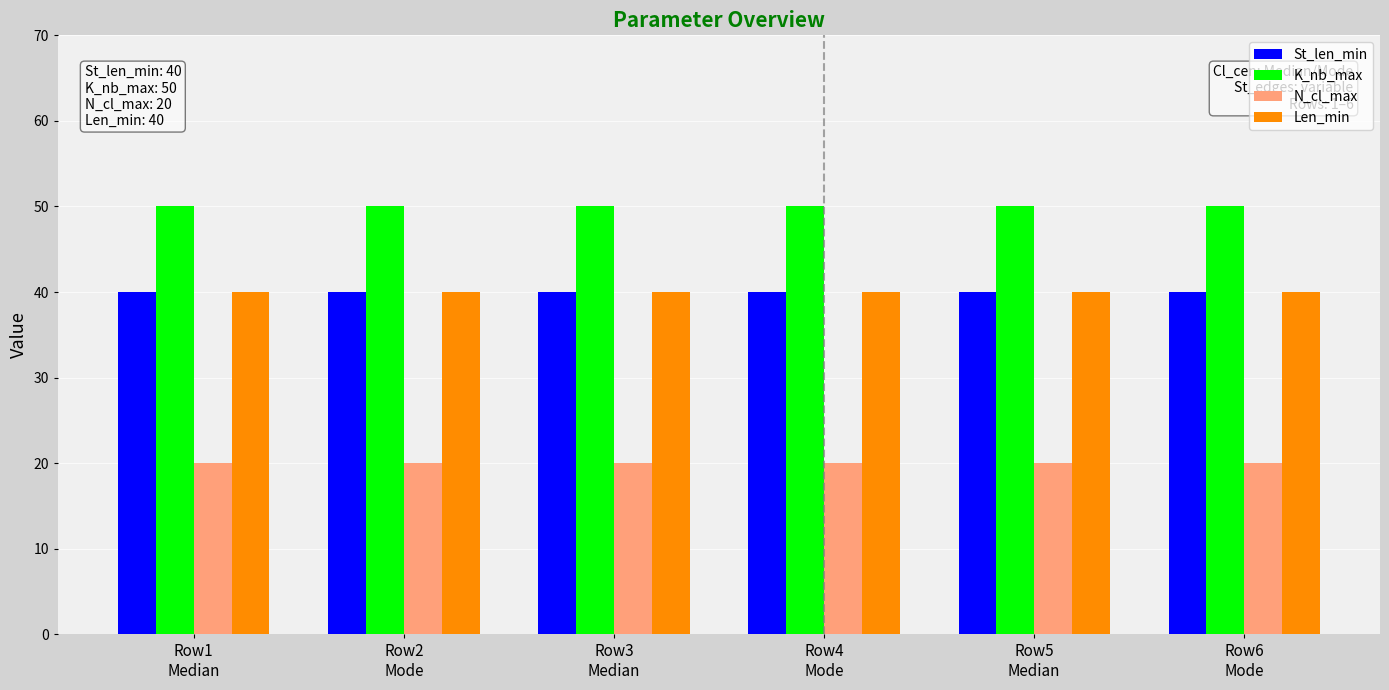

Is the value of K_nb_max at Row4
Mode greater than the value of N_cl_max at Row1
Median?

Yes